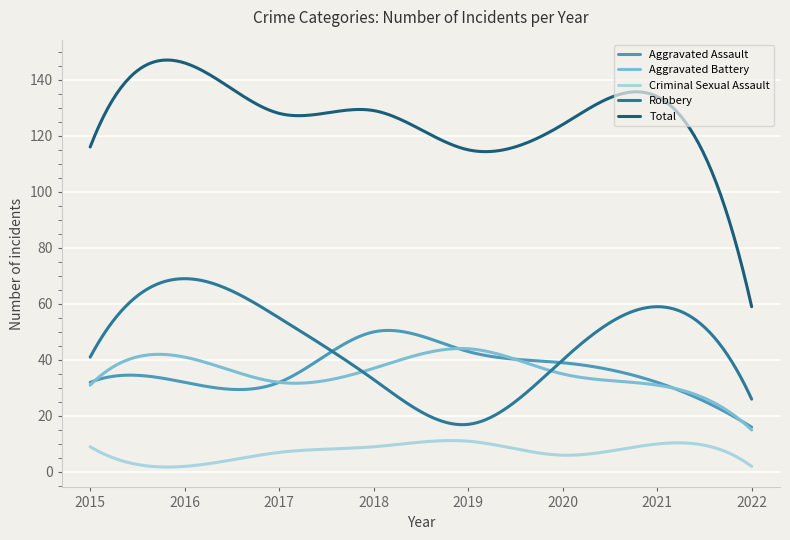

What is the sum of all Criminal Sexual Assault values?

2180.0